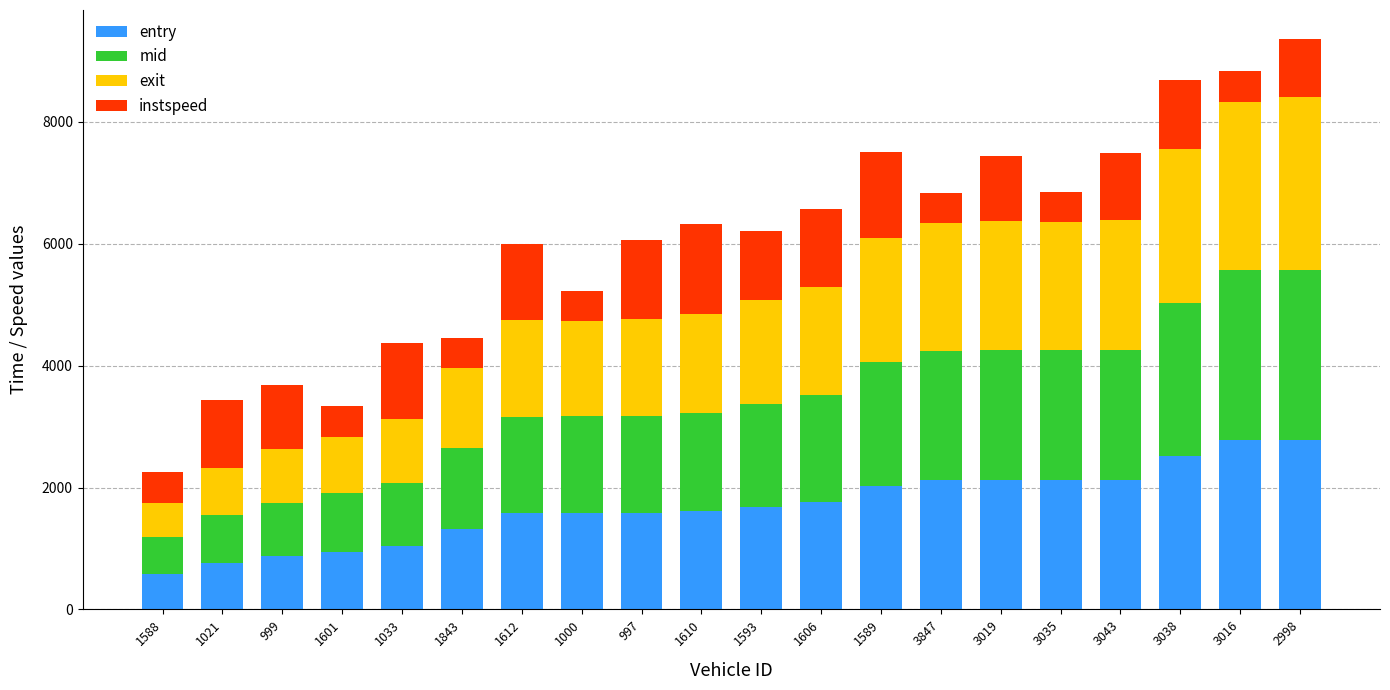

What is the maximum value for entry?

2782.1